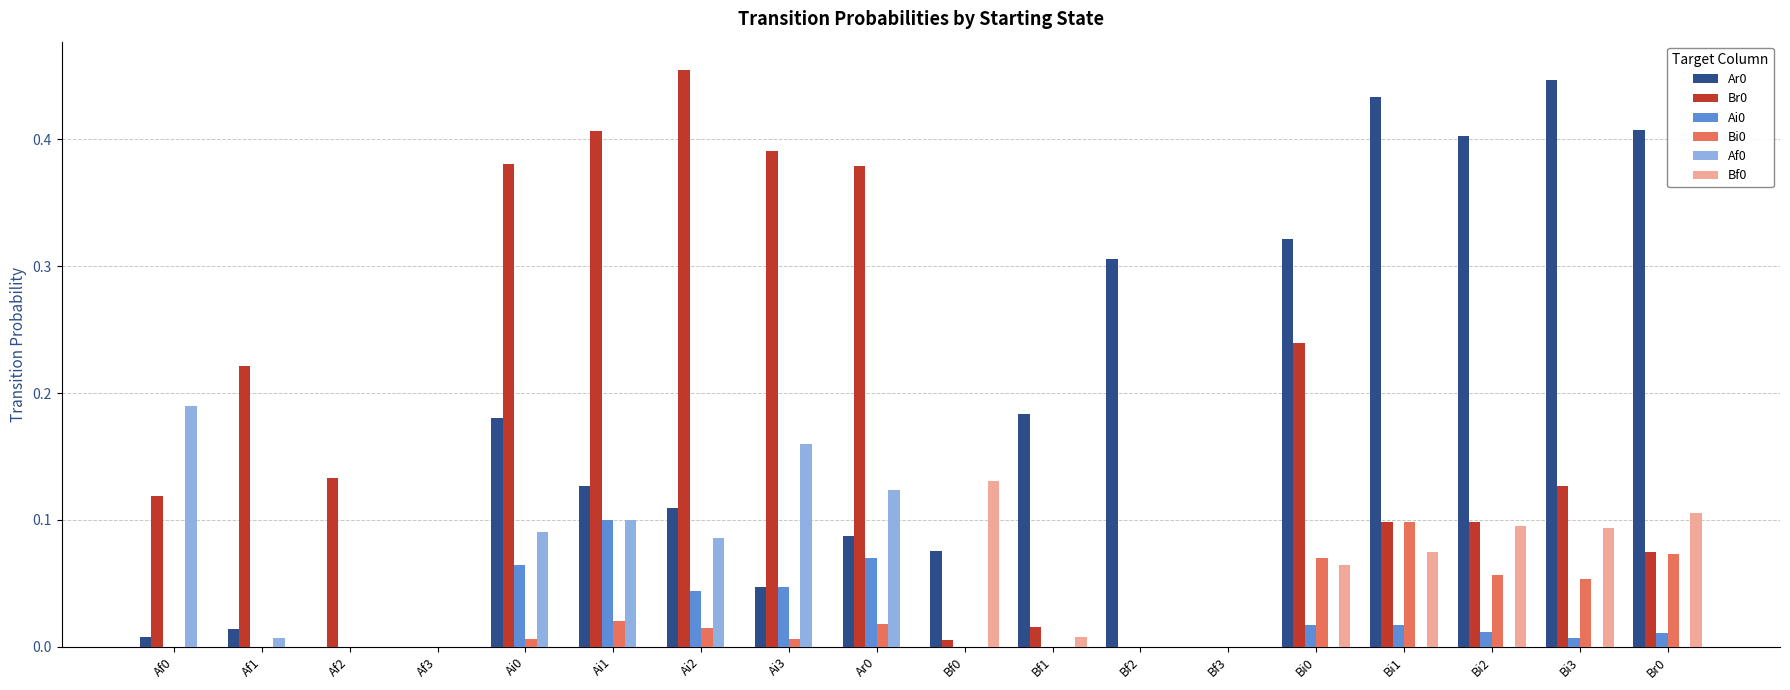

The Ar0 series shows 0.1 at Bf2. True or false?

False